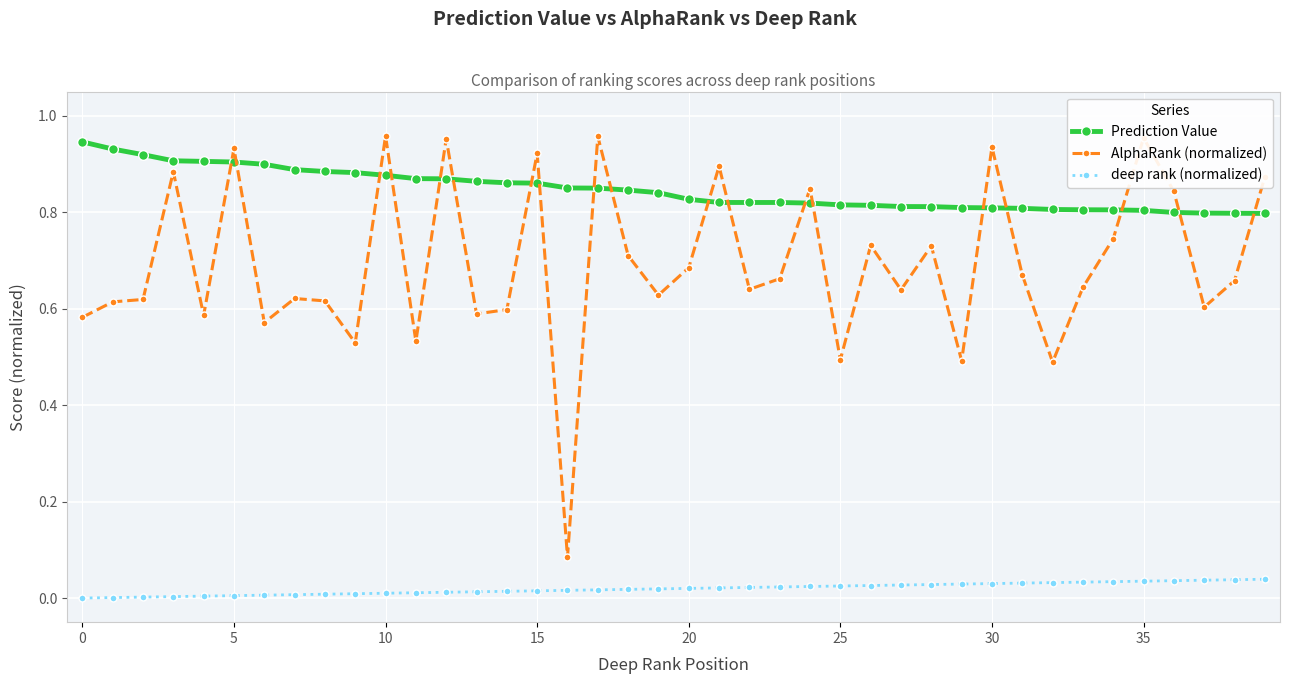

Which series has the largest total across all categories?

Prediction Value